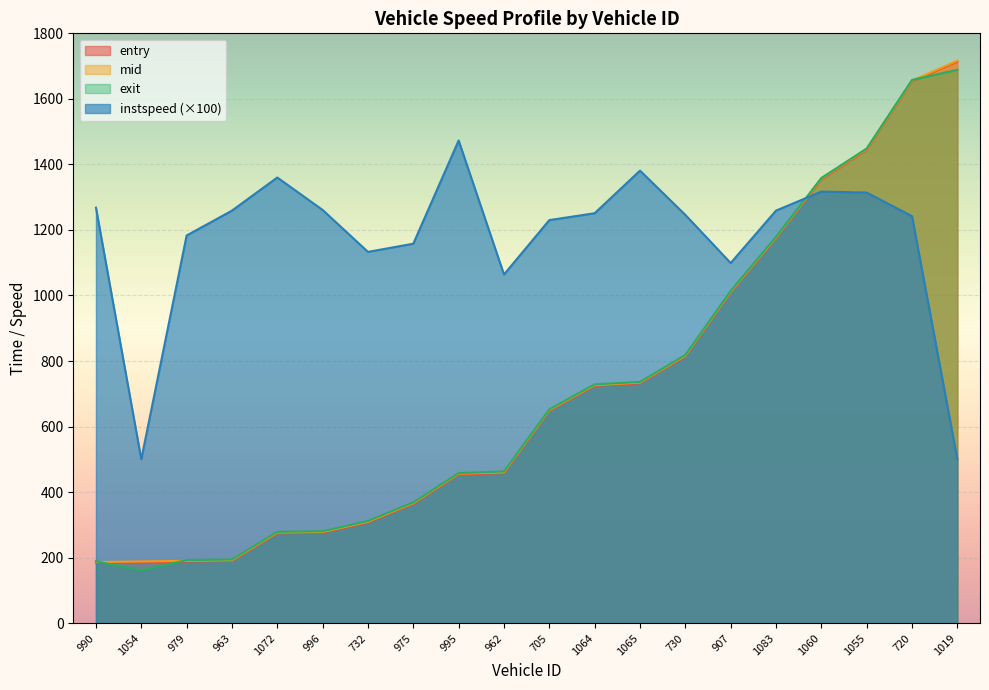

What is the lowest value of the instspeed series?

500.0